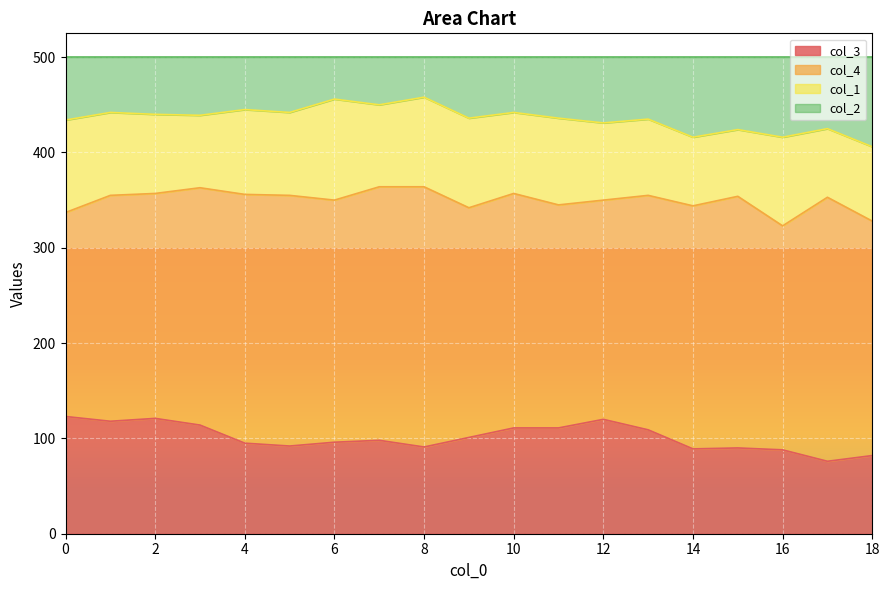

Where is the first local minimum for col_2?

3